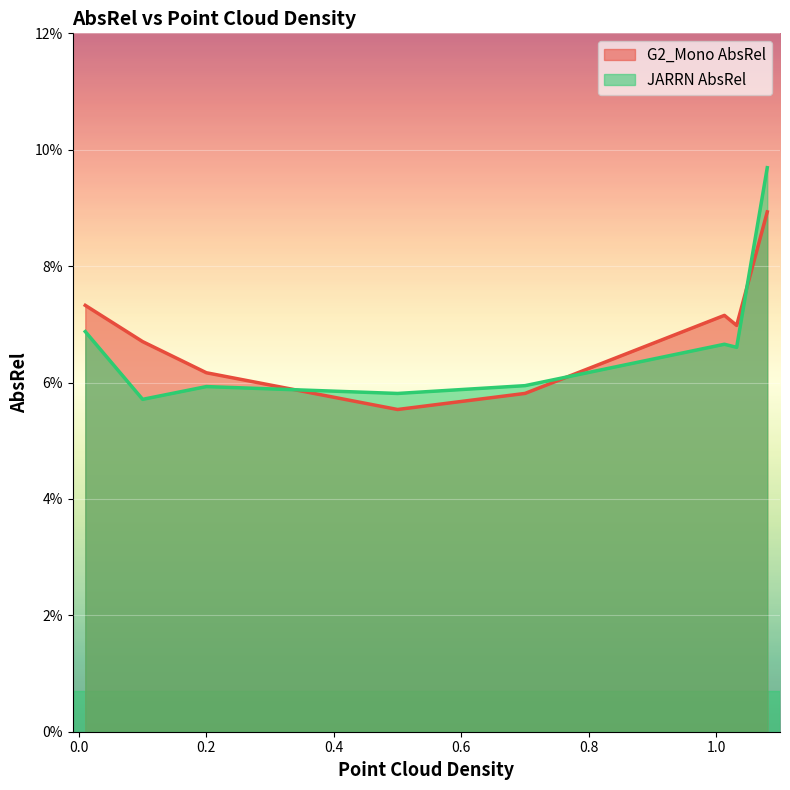

What is the total value across all series at 0.5?

0.1